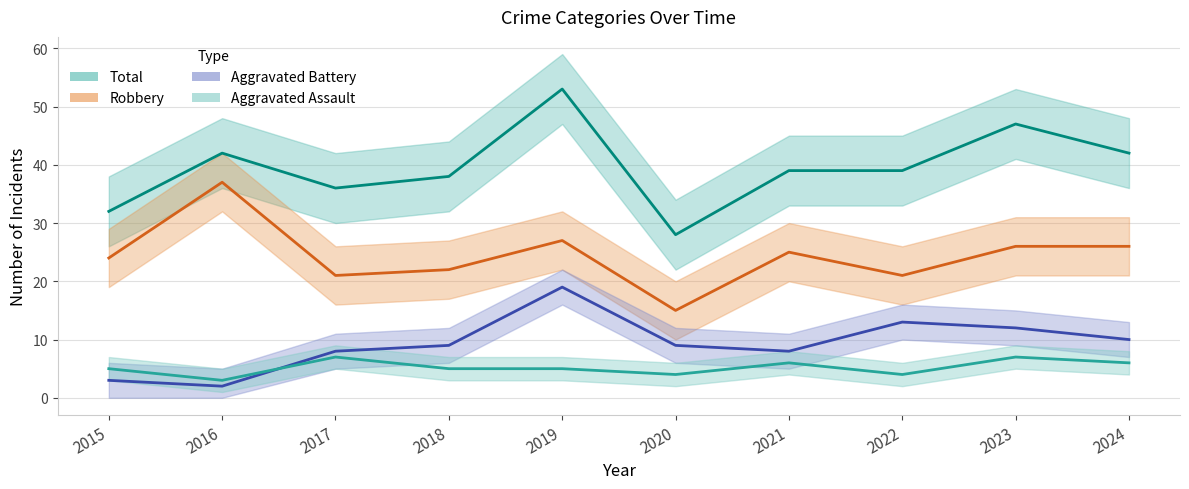

What are all the series names shown in the legend?

Aggravated Assault, Aggravated Battery, Robbery, Total